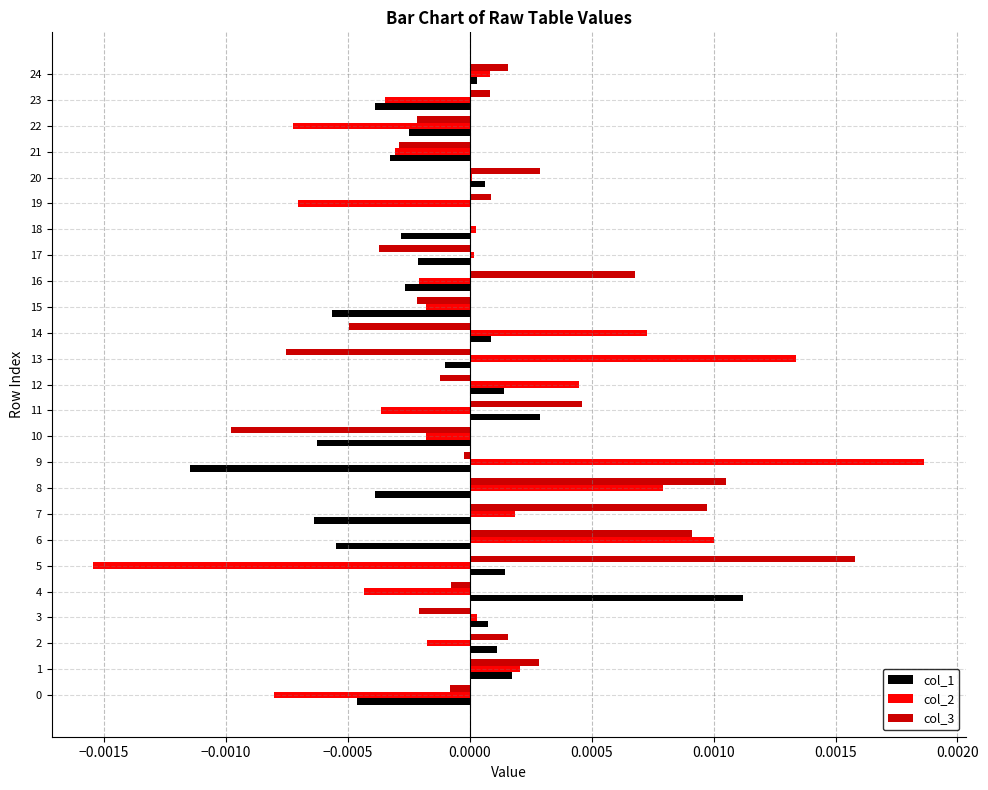

The col_2 series shows 0.0 at 17. True or false?

True